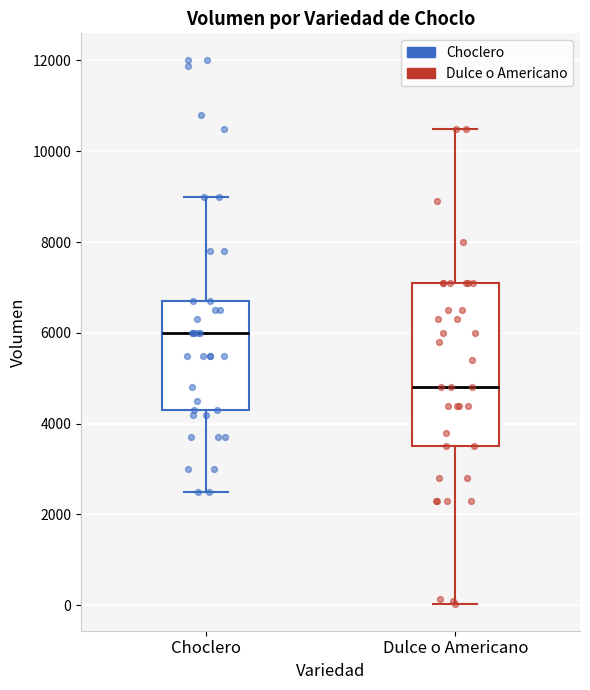

Which box is the tallest, from its lower edge to its upper edge?

Dulce o Americano